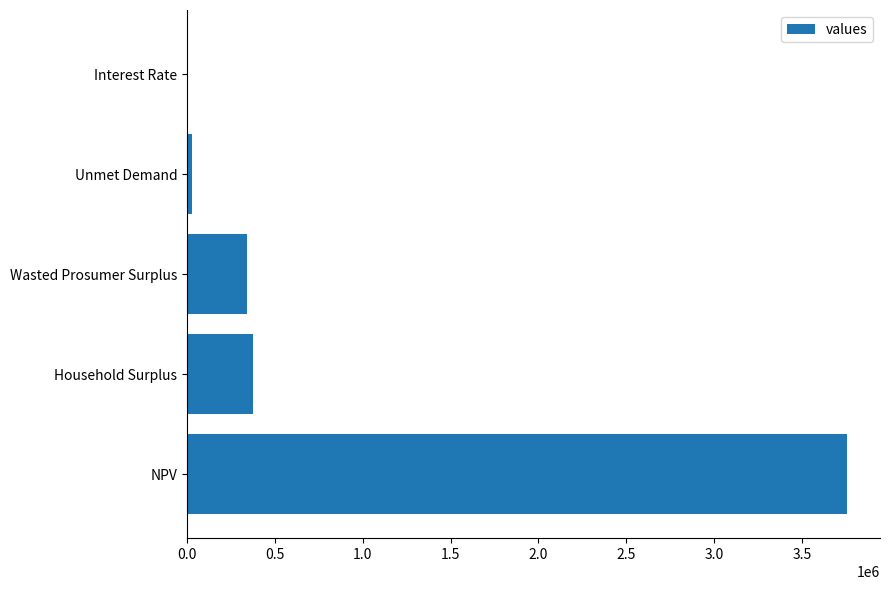

The value at Household Surplus is 154238.6. True or false?

False